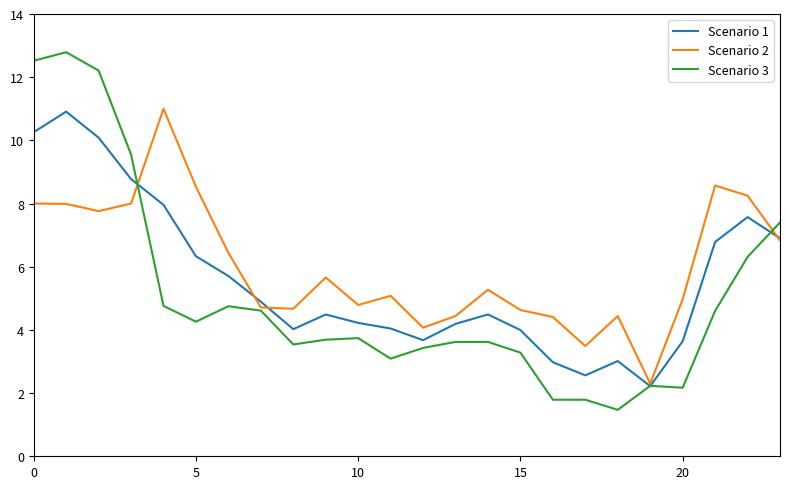

What is the maximum value for Scenario 3?

12.8